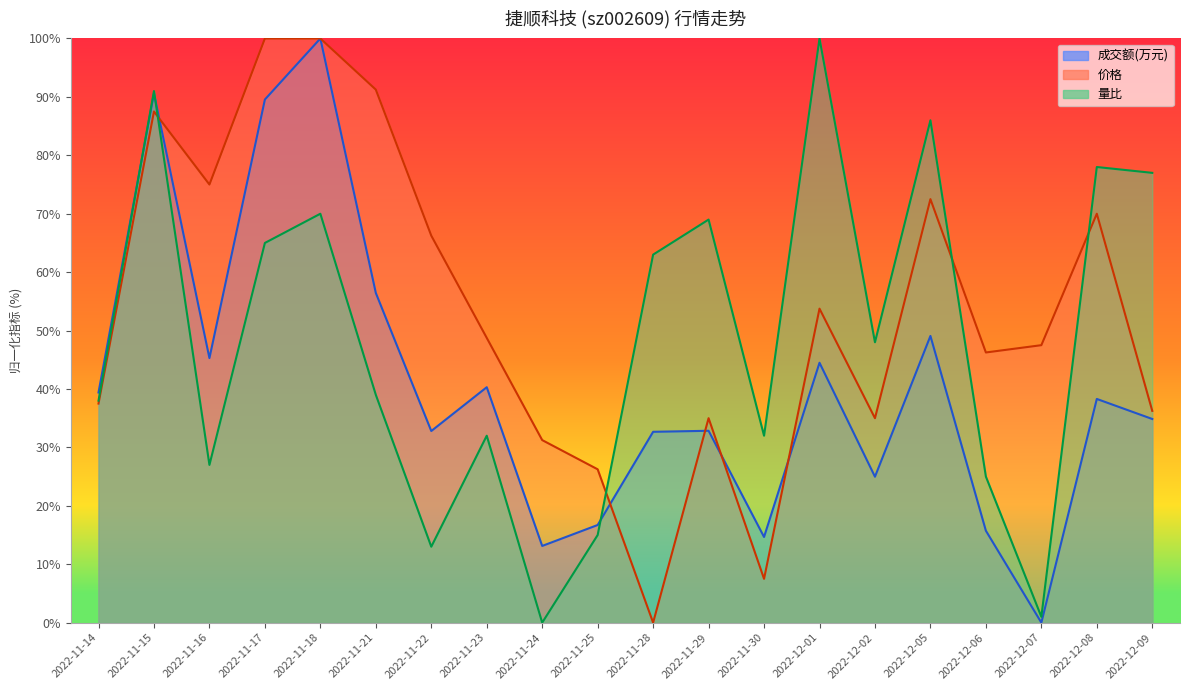

What is the difference between the second highest and second lowest values in the 量比 series?

90.0